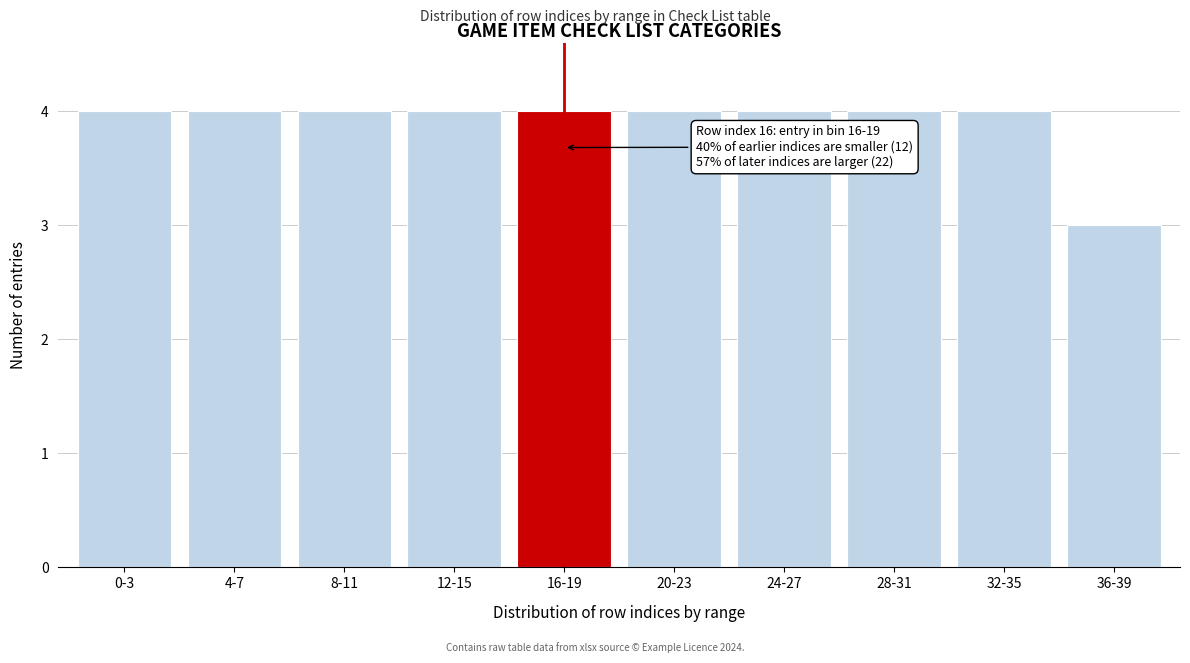

Reading left to right, what are all the values shown in this chart?

0-3=4	4-7=4	8-11=4	12-15=4	16-19=4	20-23=4	24-27=4	28-31=4	32-35=4	36-39=3